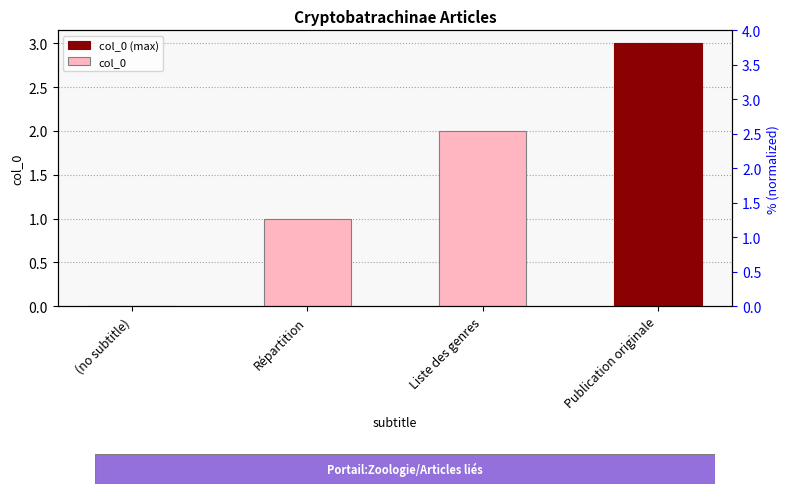

What is the difference between the maximum and minimum values?

3